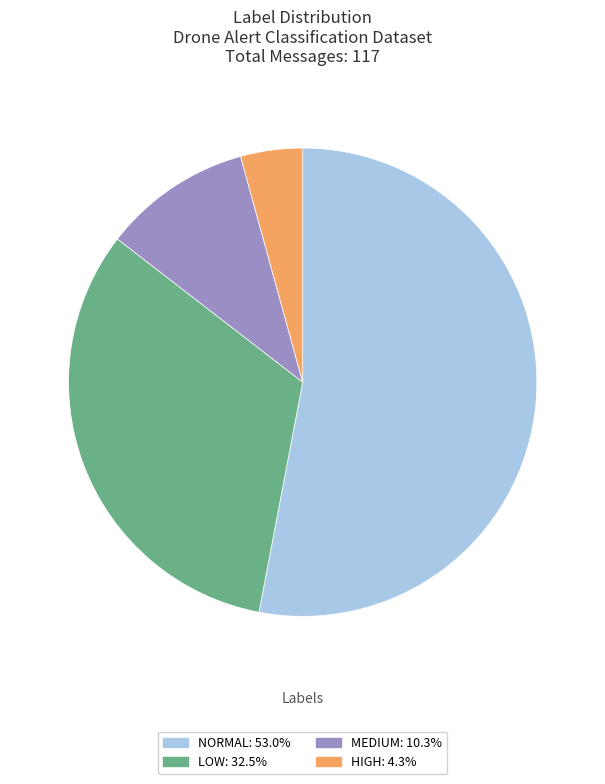

Does any single category account for the majority?

Yes